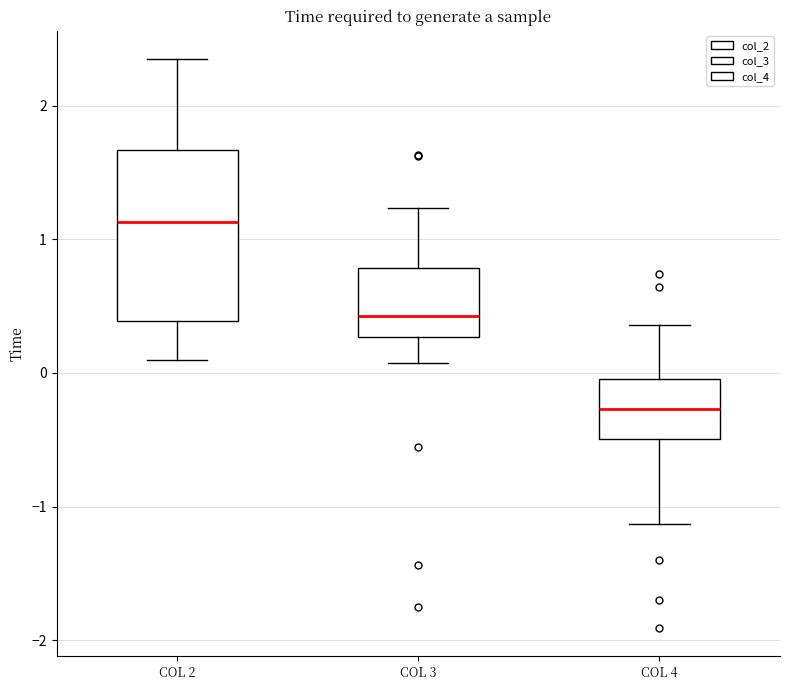

Reading left to right, read every box against the y-axis: the position of its median line, the range the box covers, and the ends of its whiskers. The values are not printed on the chart, so give them approximately, as read against the axis.

COL 2: median 1.1, box 0.4 to 1.7, whiskers 0.1 to 2.3
COL 3: median 0.4, box 0.3 to 0.8, whiskers 0.1 to 1.2
COL 4: median -0.3, box -0.5 to 0.0, whiskers -1.1 to 0.4